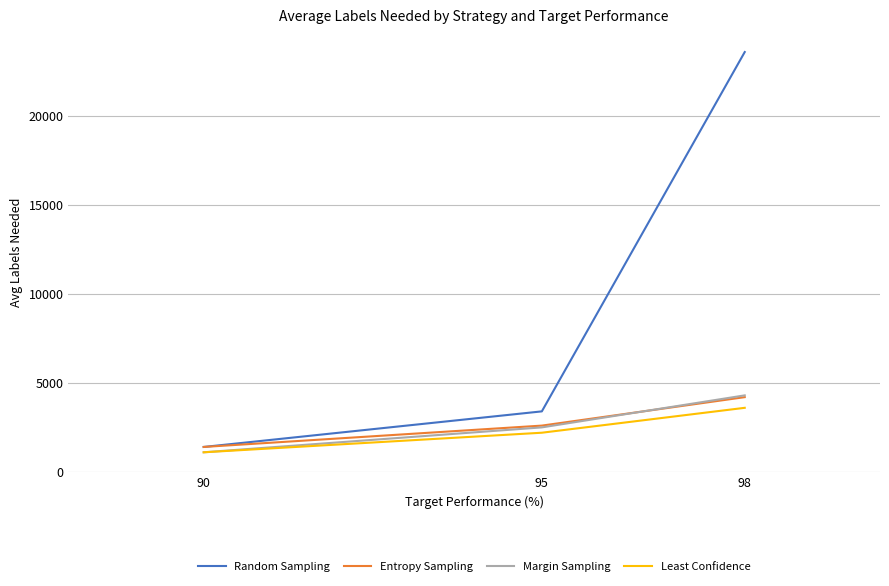

Is it true that Least Confidence equals 1100 at 90?

True